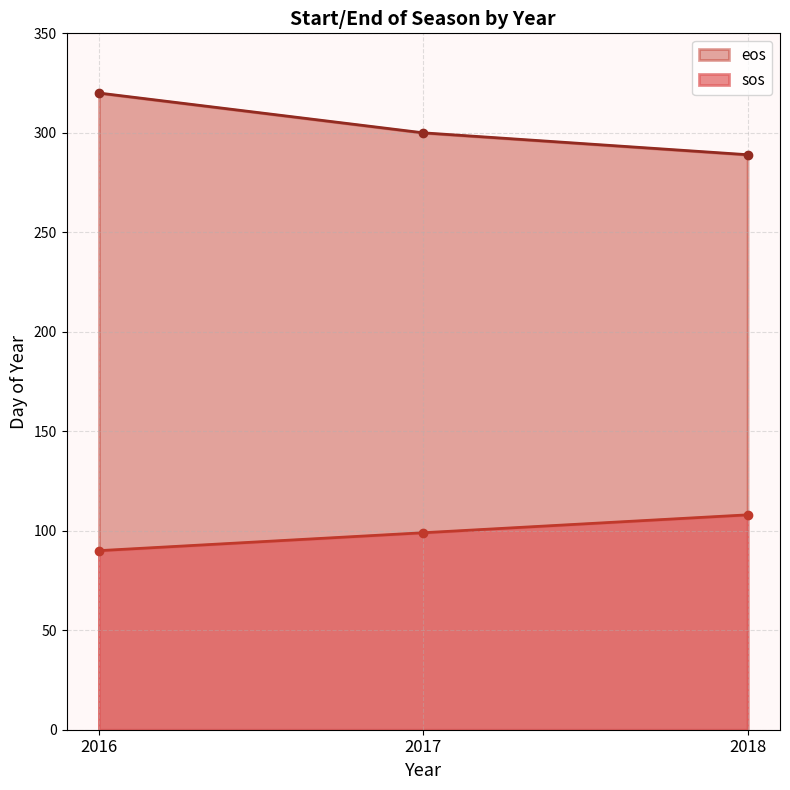

What is the difference between the sos values at 2017 and 2018?

9